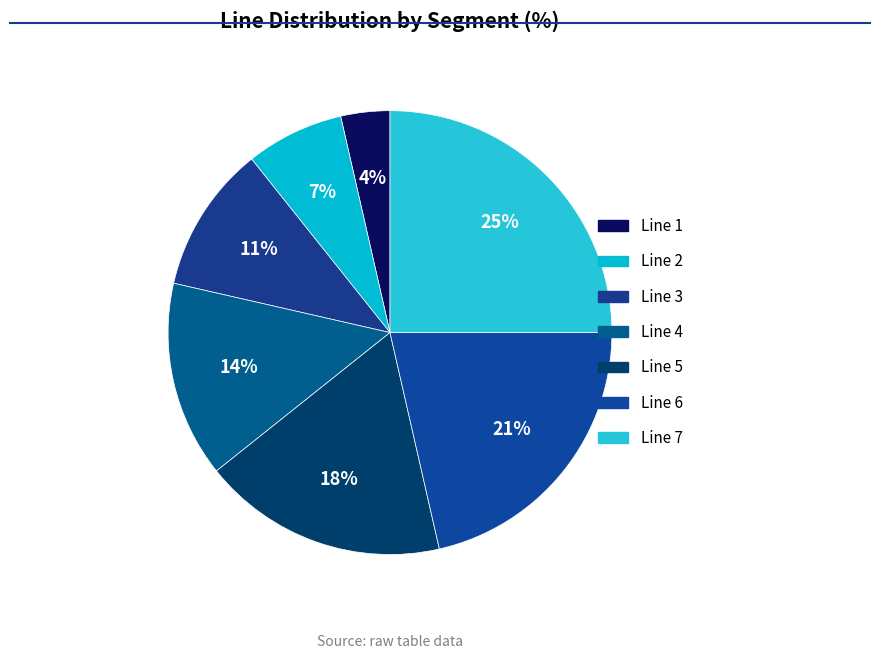

Which slice is the smallest?

Line 1